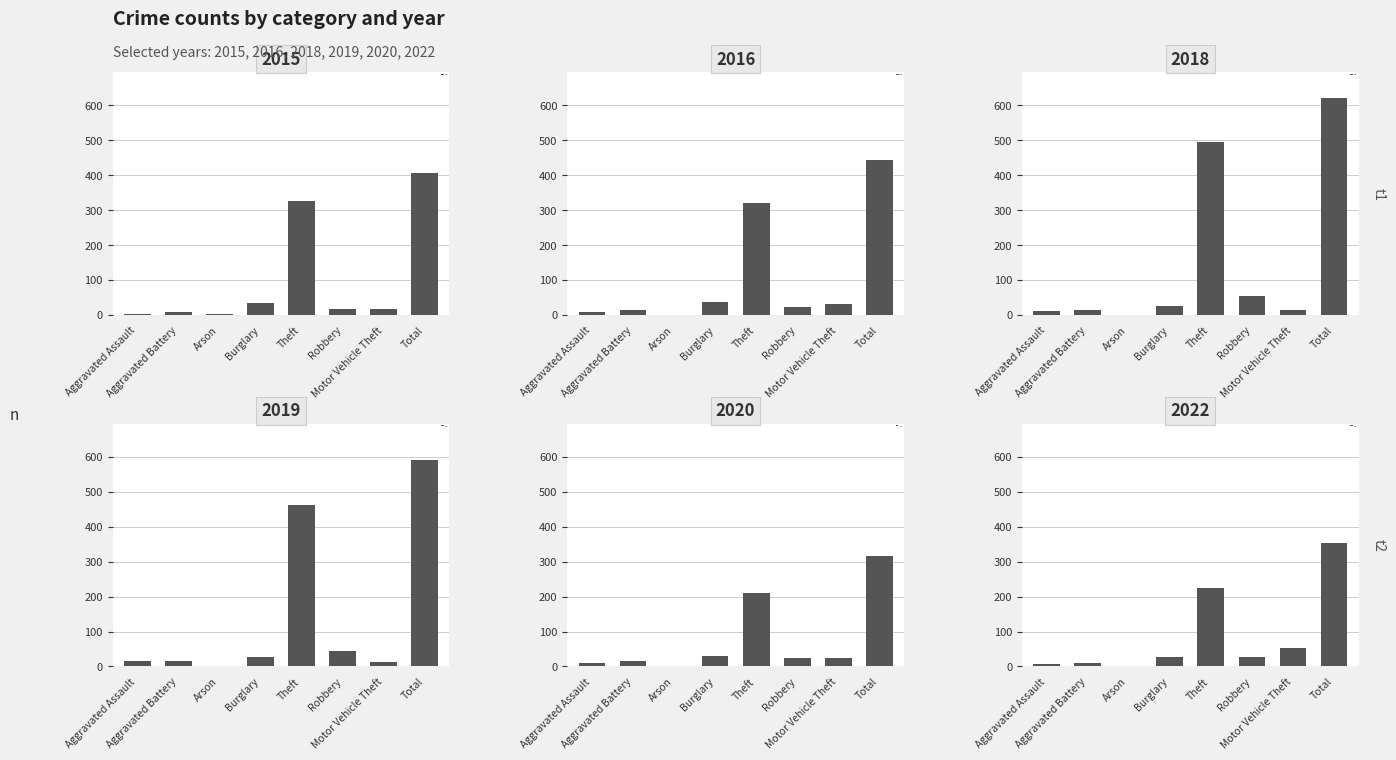

True or false: 2016 has a value of 24 at Robbery.

True